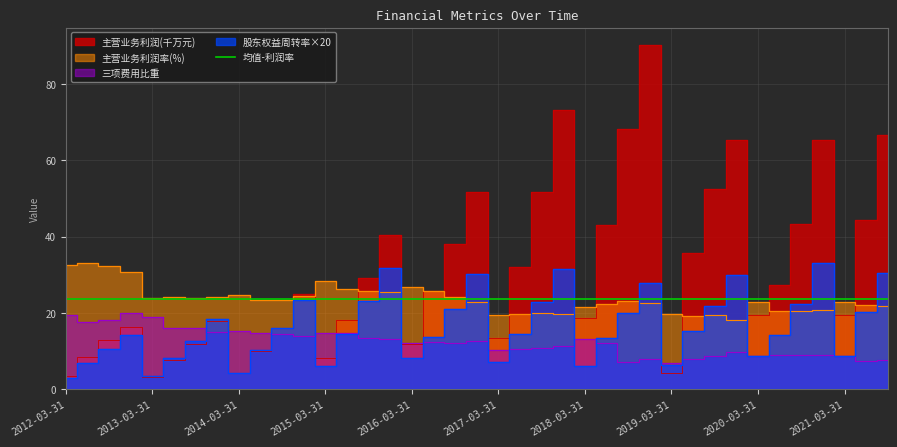

Which category has the highest value across all series?

2018-12-31